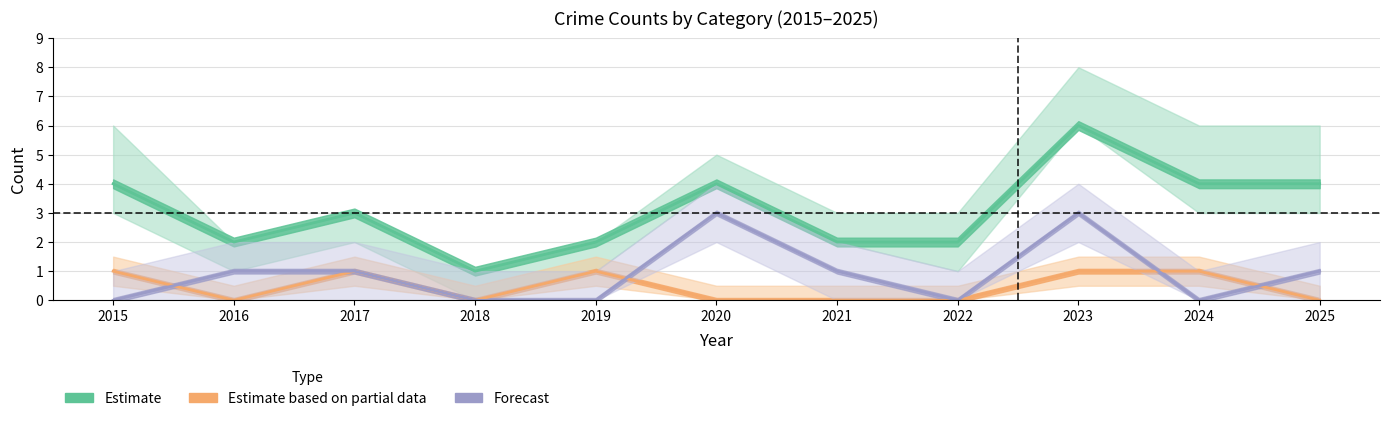

What is the value of the Robbery point at the 6th from the left?

3